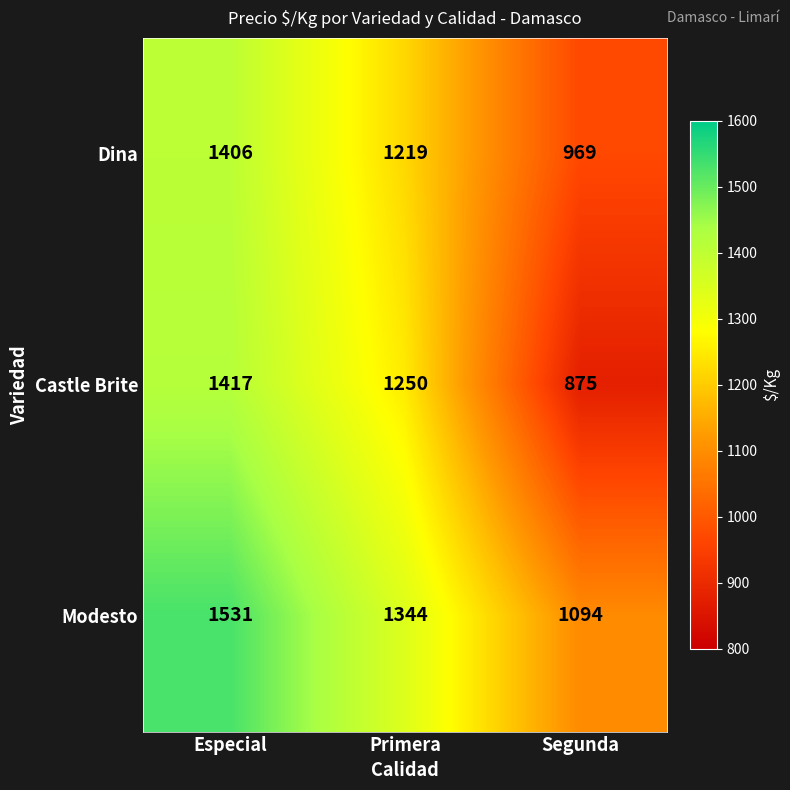

What is the total value across all series at Especial?

4354